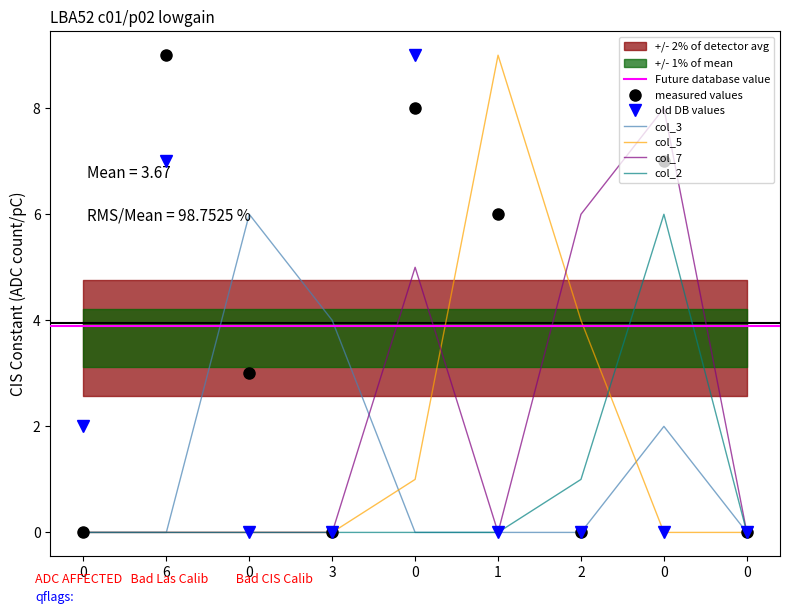

Count the col_7 values in the range 0 to 5.

7